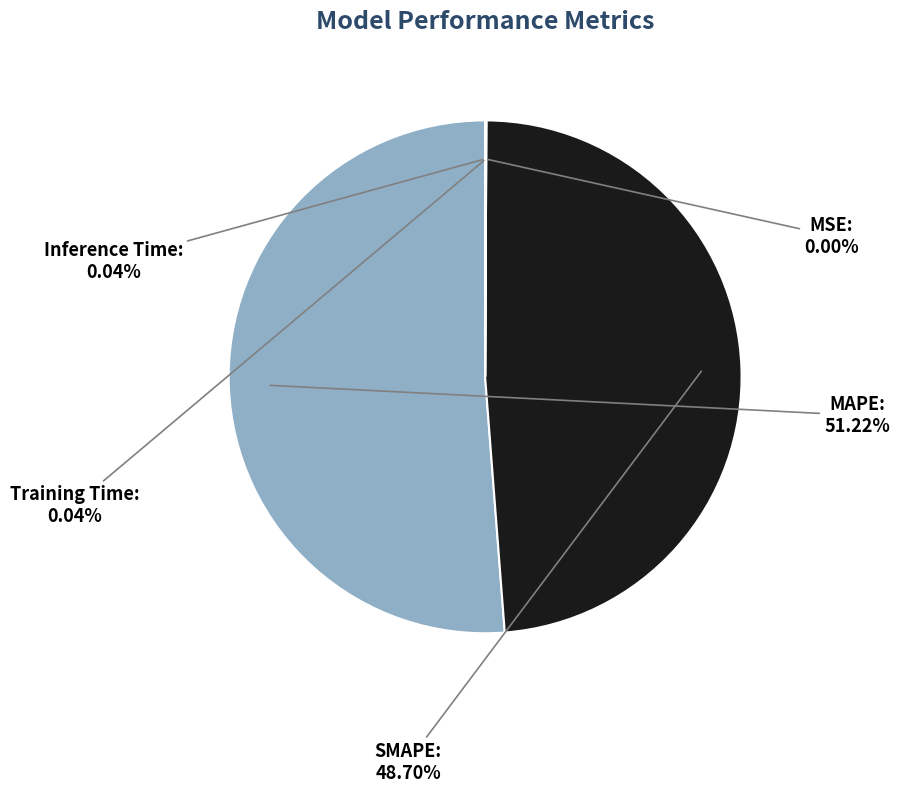

Which slice is the largest?

MAPE